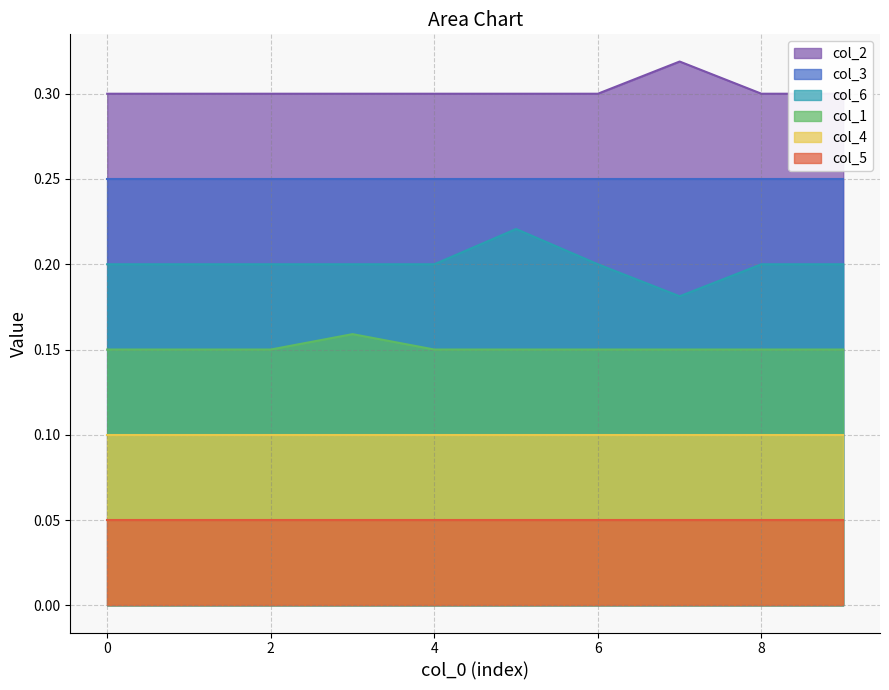

What is the value of the col_2 point at the 10th from the left?

0.3